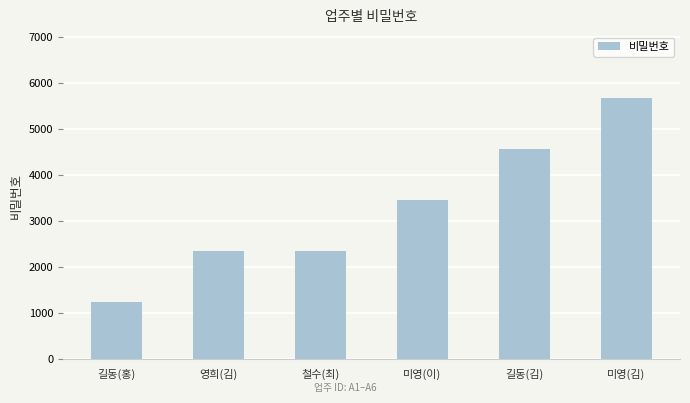

Which category has the lowest value across all series?

길동(홍)